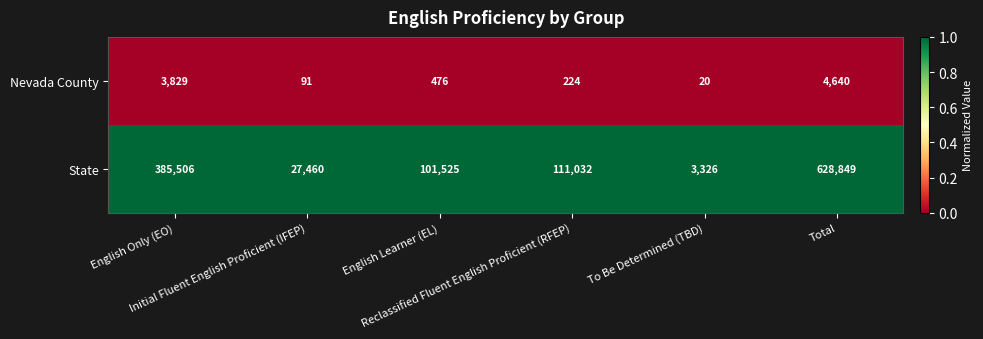

What is the average value of the State series?

209616